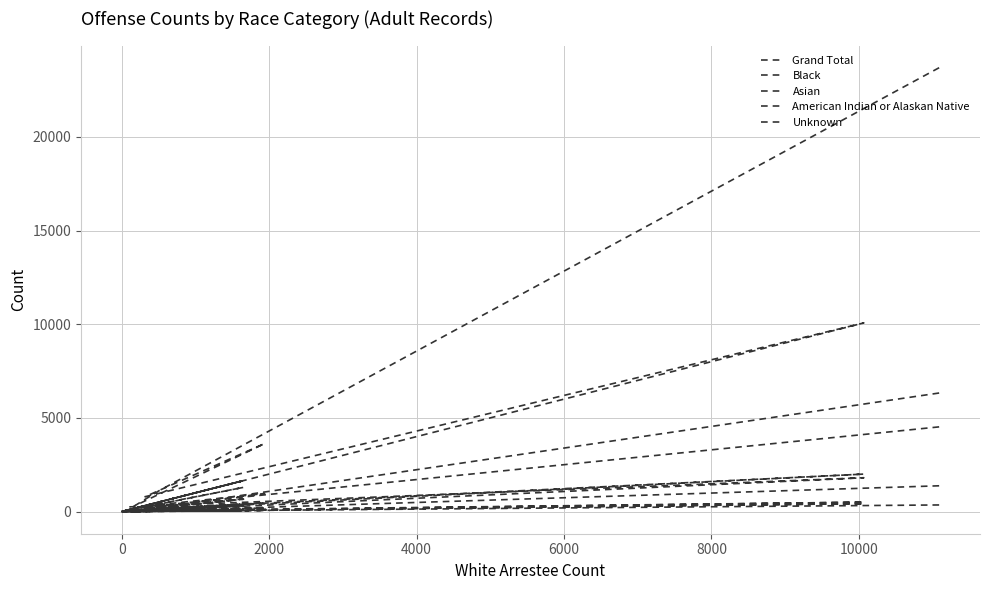

What is the greatest value displayed?

23691